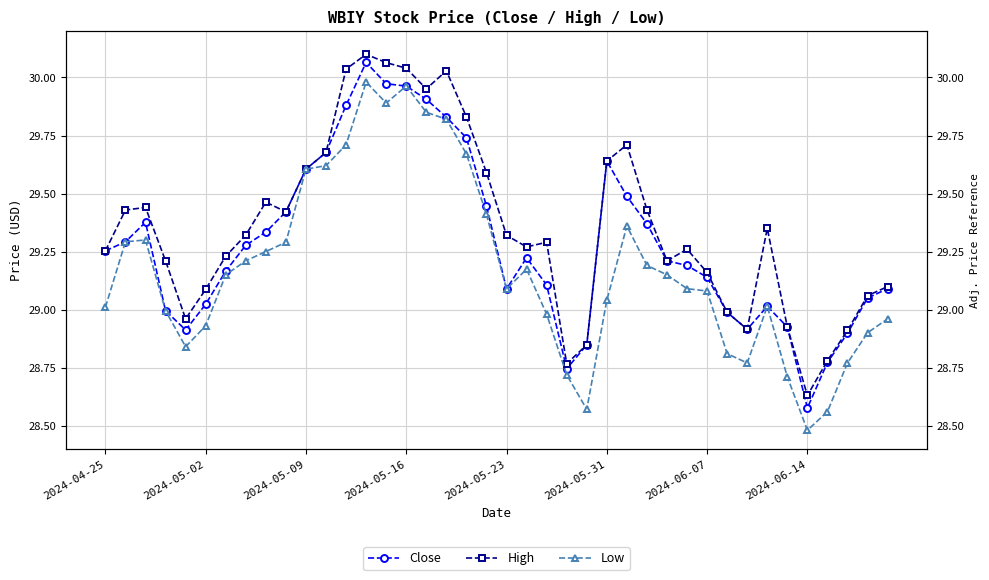

Reading left to right, what are all the values shown in this chart?

Close: 29.3	29.3	29.4	29.0	28.9	29.0	29.2	29.3	29.3	29.4	29.6	29.7	29.9	30.1	30.0	30.0	29.9	29.8	29.7	29.4	29.1	29.2	29.1	28.7	28.8	29.6	29.5	29.4	29.2	29.2	29.1	29.0	28.9	29.0	28.9	28.6	28.8	28.9	29.0	29.1
High: 29.3	29.4	29.4	29.2	29.0	29.1	29.2	29.3	29.5	29.4	29.6	29.7	30.0	30.1	30.1	30.0	30.0	30.0	29.8	29.6	29.3	29.3	29.3	28.8	28.8	29.6	29.7	29.4	29.2	29.3	29.2	29.0	28.9	29.4	28.9	28.6	28.8	28.9	29.1	29.1
Low: 29.0	29.3	29.3	29.0	28.8	28.9	29.1	29.2	29.2	29.3	29.6	29.6	29.7	30.0	29.9	30.0	29.9	29.8	29.7	29.4	29.1	29.2	29.0	28.7	28.6	29.0	29.4	29.2	29.1	29.1	29.1	28.8	28.8	29.0	28.7	28.5	28.6	28.8	28.9	29.0